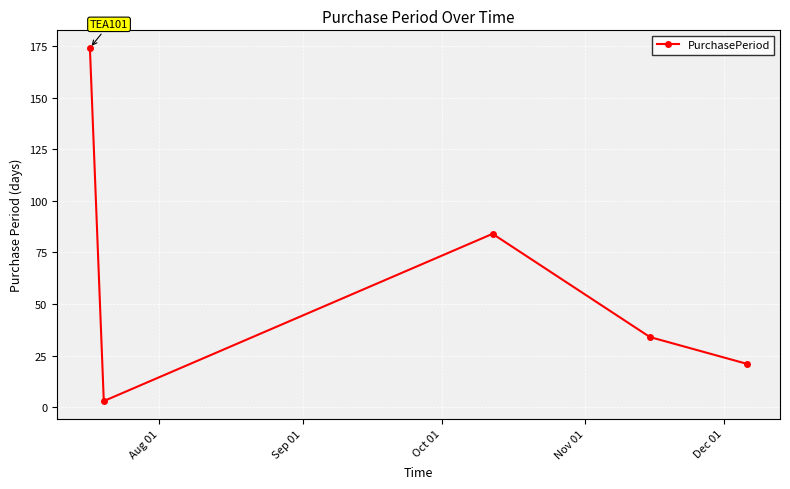

What is the maximum value shown in the chart?

174